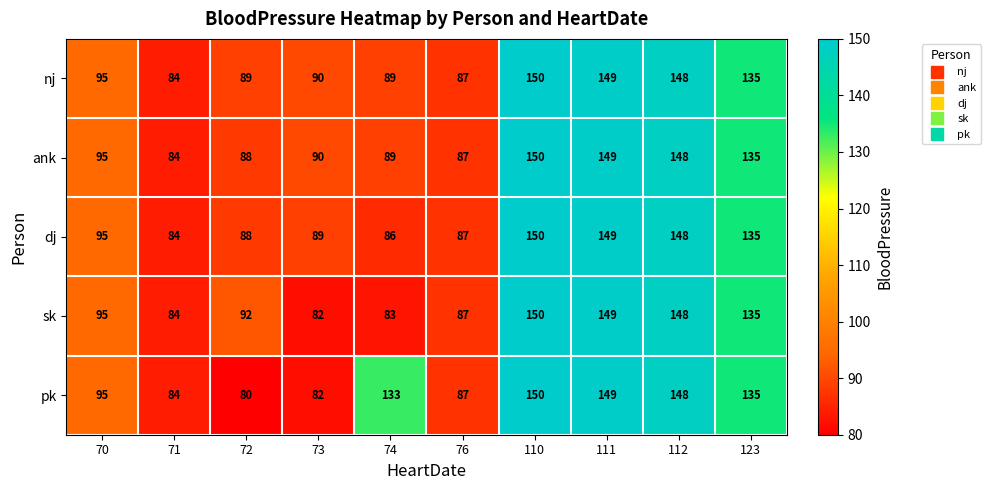

How many categories are shown in the chart?

10